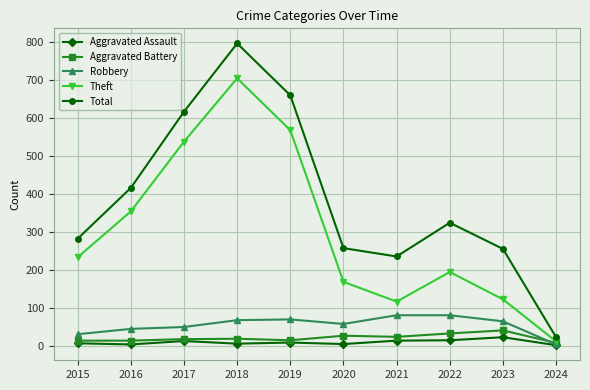

What is the value of the Total point at the 2nd from the left?

416